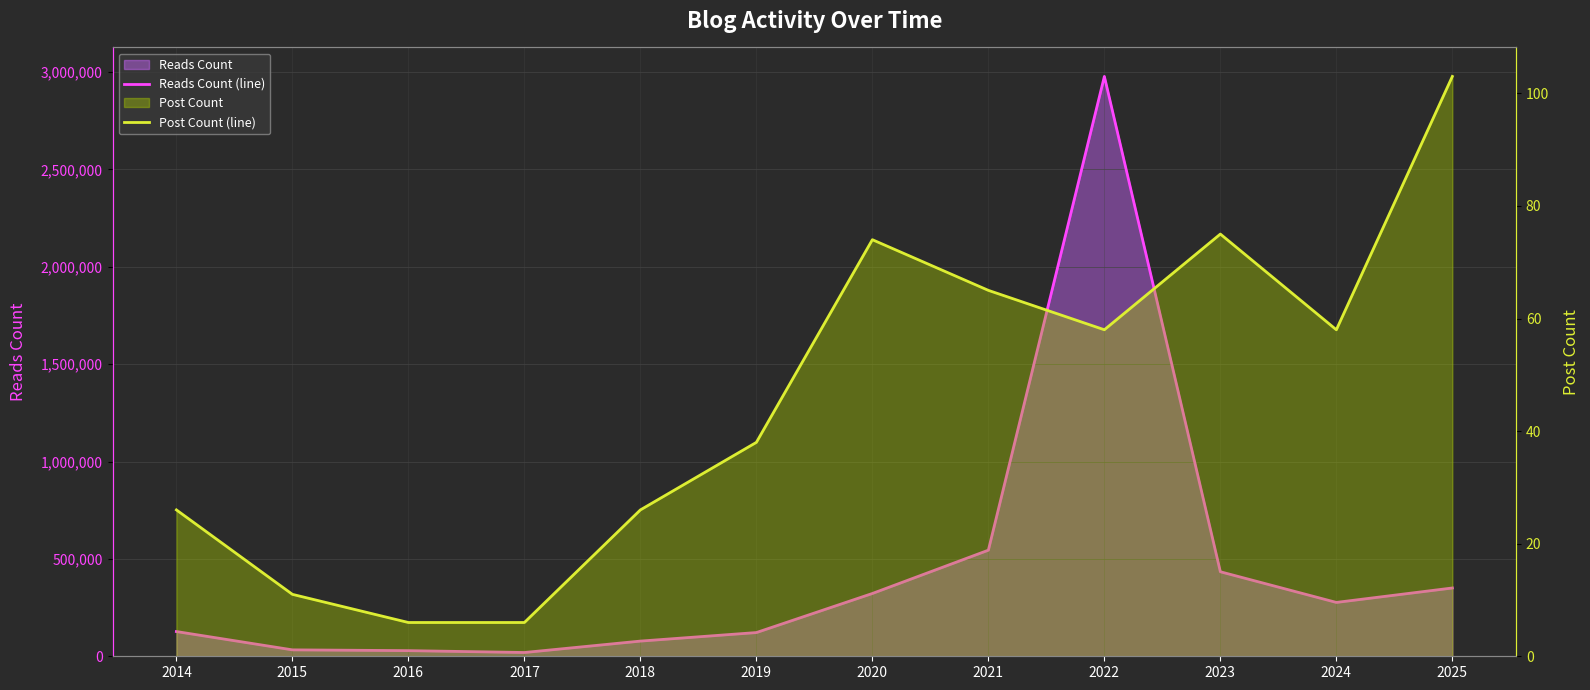

At which label is Post Count (line) closest to 54?

2022